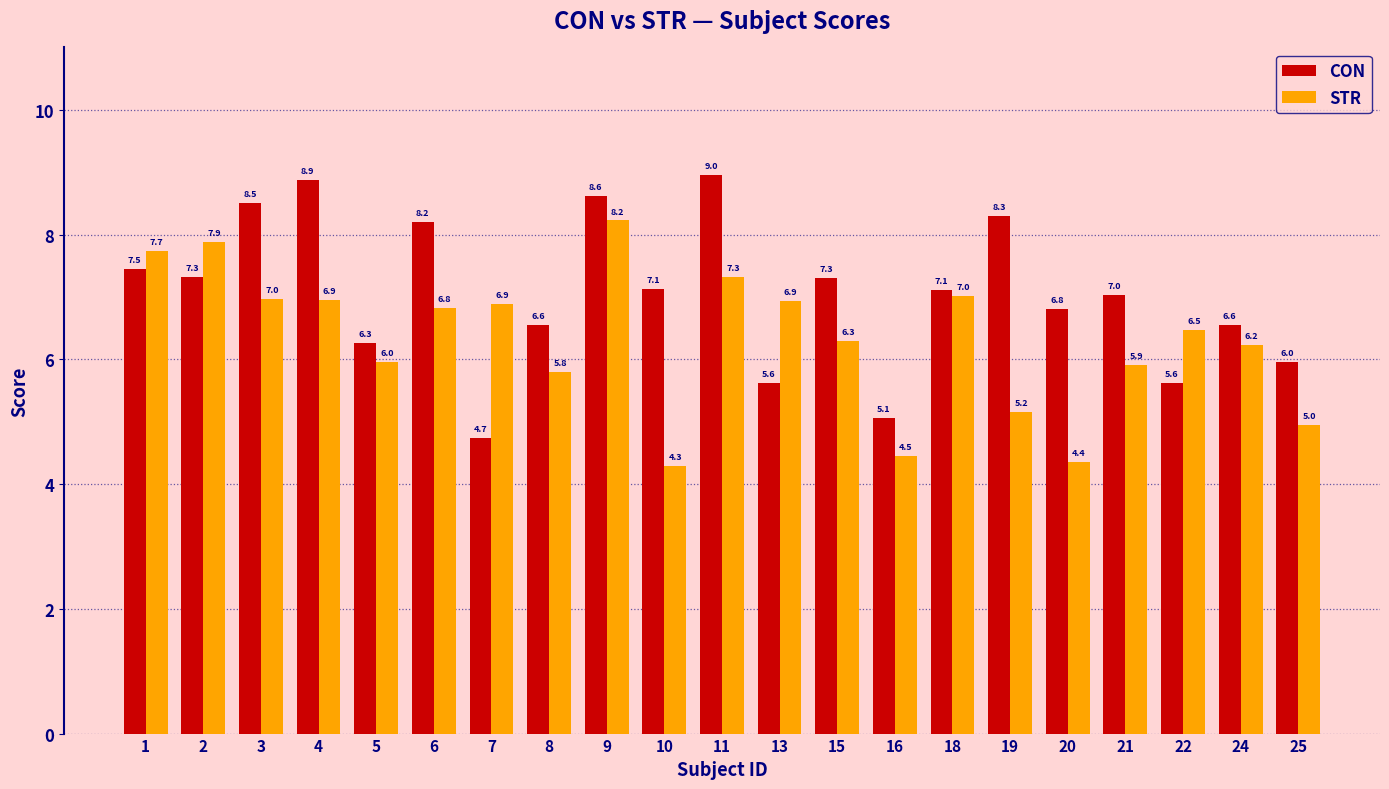

Is it true that STR equals 10.5 at 4?

False